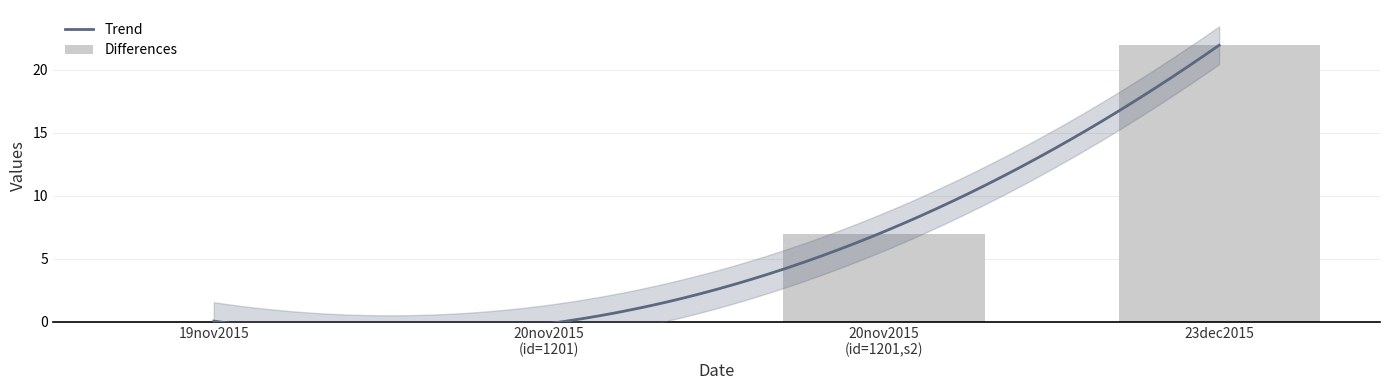

What is the sum of the values at 23dec2015 and 20nov2015 (id=1201)?

22